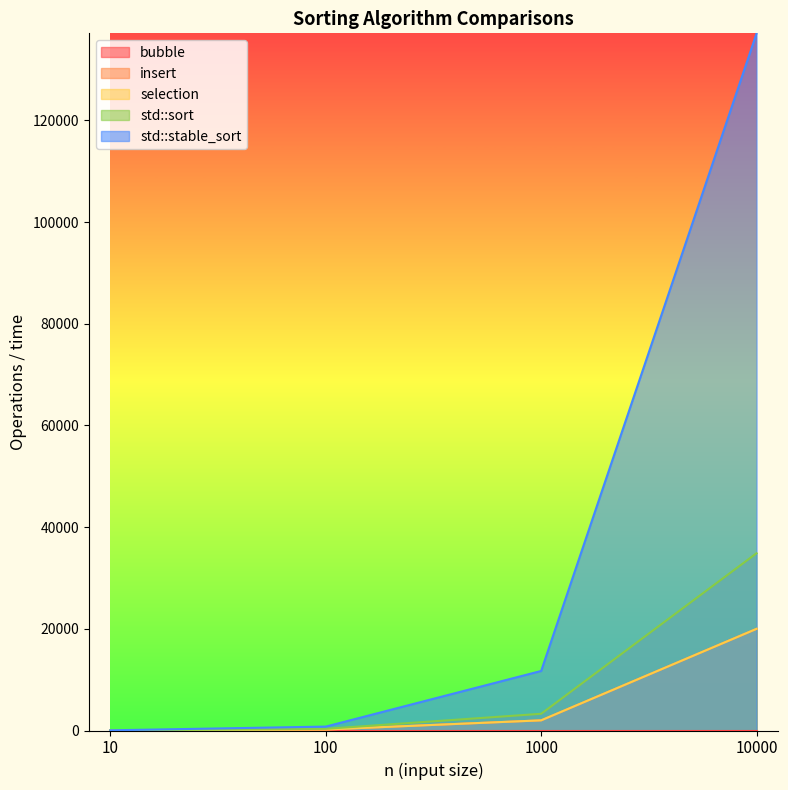

Between 1000 and 10000, which series saw the biggest shift?

std::stable_sort